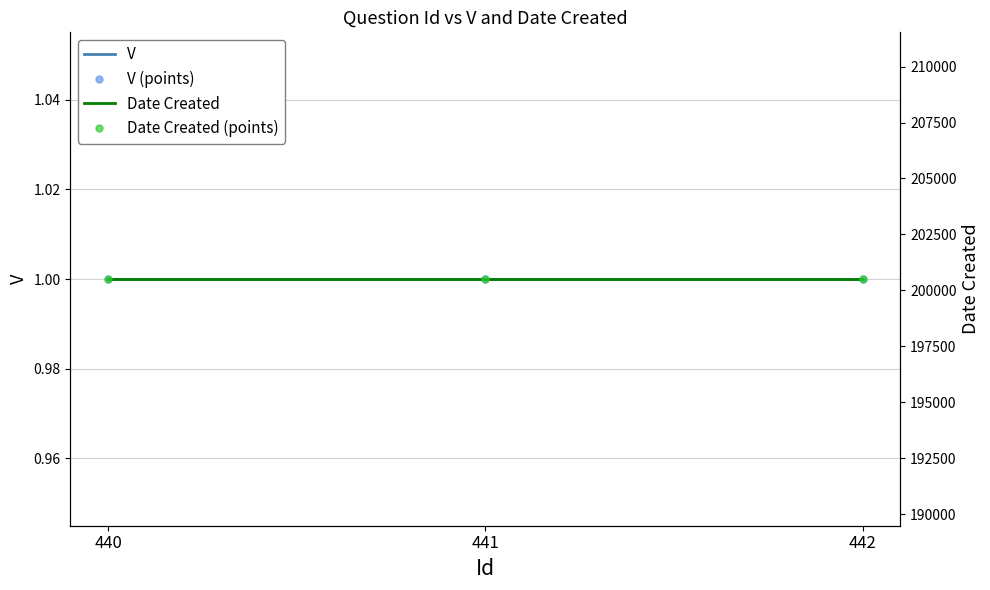

The value of Date Created at 441 is 200504. True or false?

True